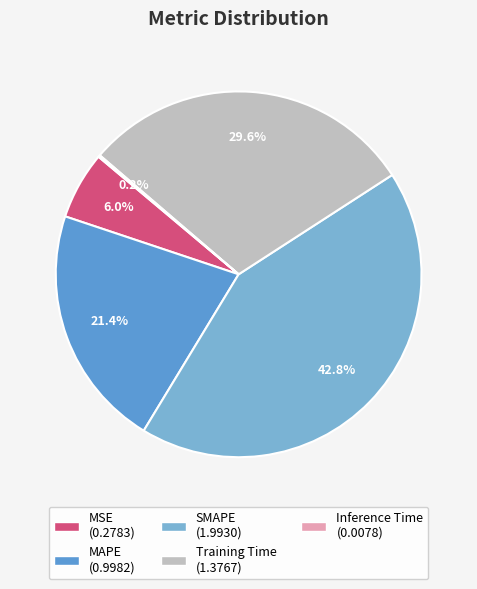

Does MSE represent more than half of the total?

No